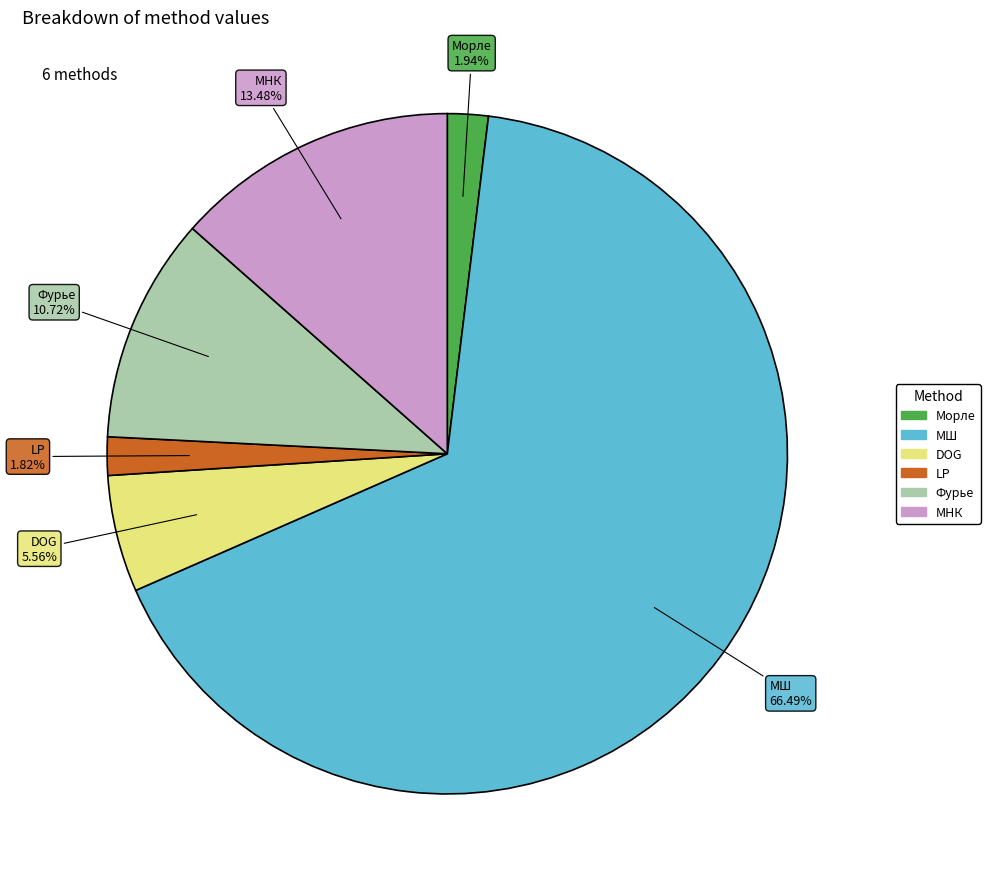

Between Фурье and LP, which is larger?

Фурье